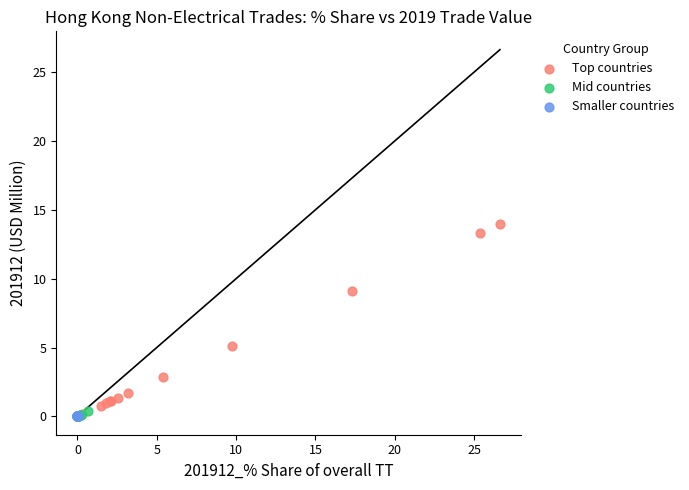

What are all the series names shown in the legend?

Top countries, Mid countries, Smaller countries